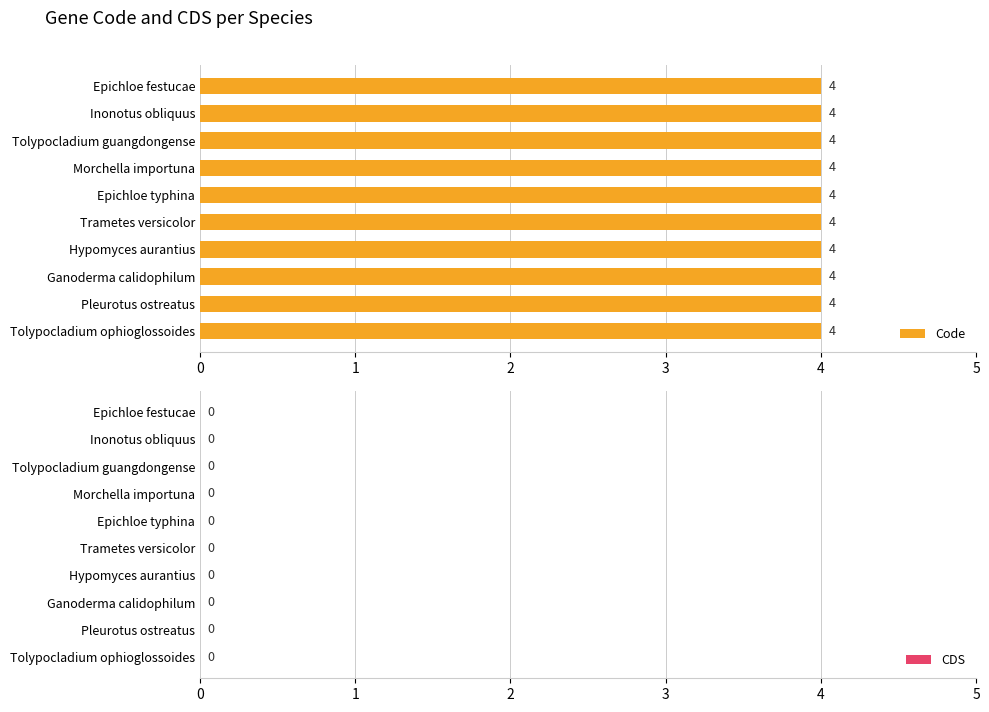

Reading left to right, list all the values displayed in this chart.

Code: Epichloe festucae=4	Inonotus obliquus=4	Tolypocladium guangdongense=4	Morchella importuna=4	Epichloe typhina=4	Trametes versicolor=4	Hypomyces aurantius=4	Ganoderma calidophilum=4	Pleurotus ostreatus=4	Tolypocladium ophioglossoides=4
CDS: Epichloe festucae=0	Inonotus obliquus=0	Tolypocladium guangdongense=0	Morchella importuna=0	Epichloe typhina=0	Trametes versicolor=0	Hypomyces aurantius=0	Ganoderma calidophilum=0	Pleurotus ostreatus=0	Tolypocladium ophioglossoides=0